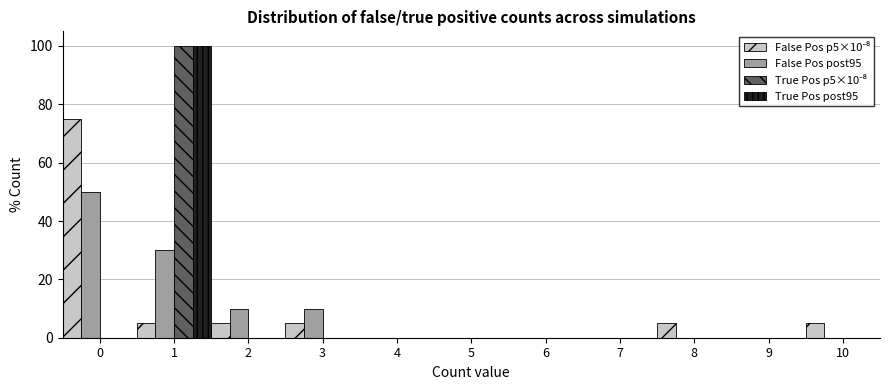

True or false: True Pos post95 has a value of -59 at 8.

False